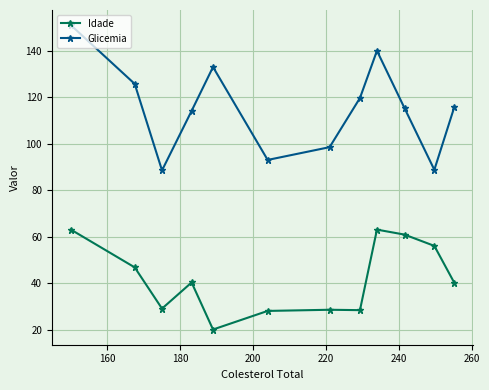

What is the maximum value for Idade?

63.0